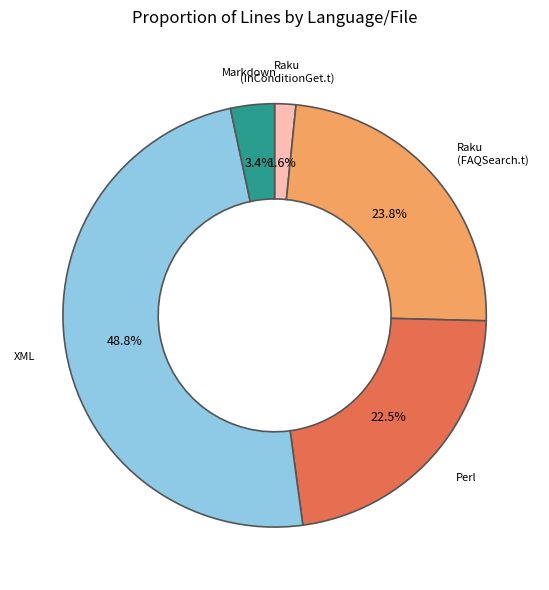

Is it true that Raku (InConditionGet.t) is 2% of the pie?

True